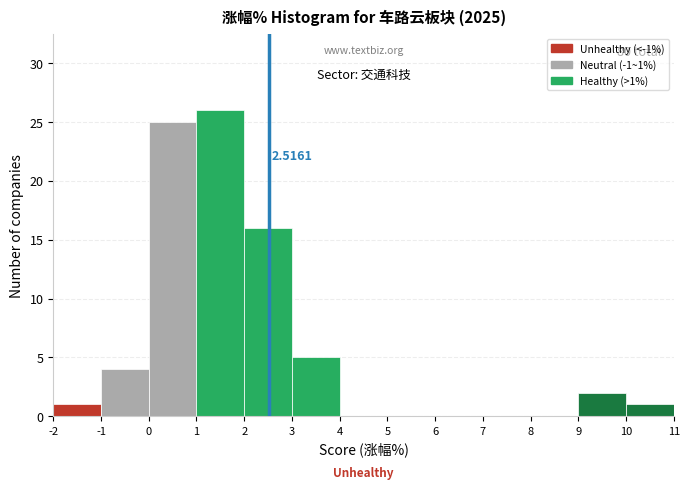

Which range on the x-axis has the tallest bar?

1 to 2